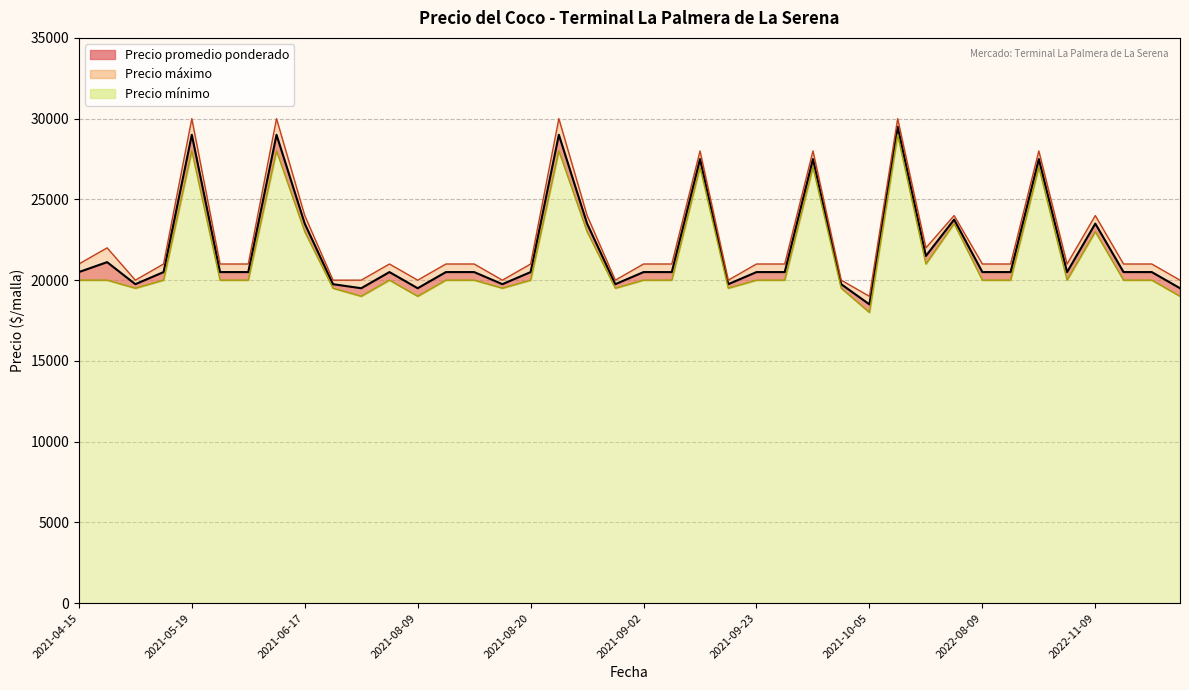

Read the Precio minimo value at 2021-09-06, to the nearest 50.

27000